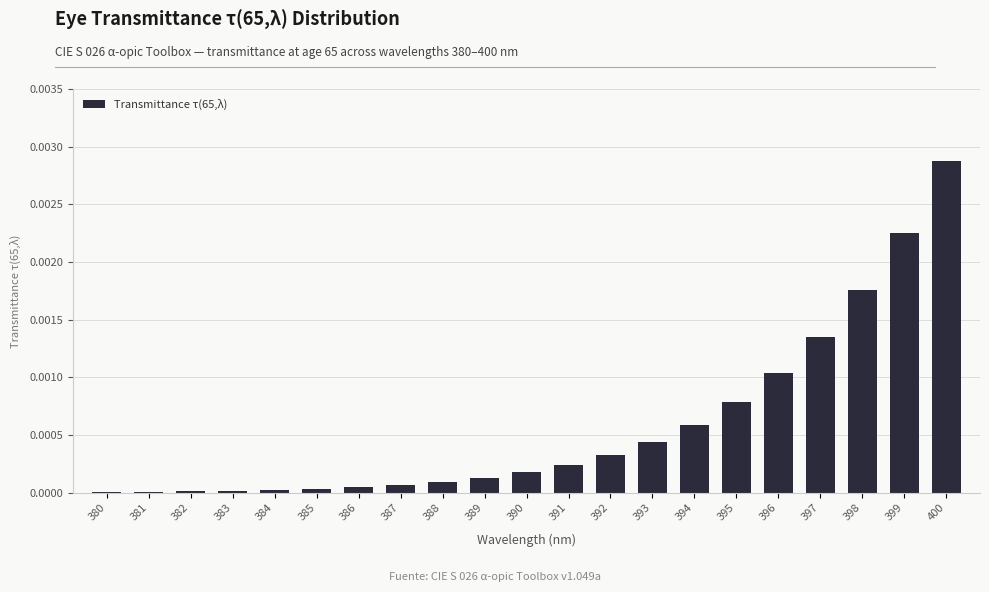

Between 397 and 398, which is larger?

398